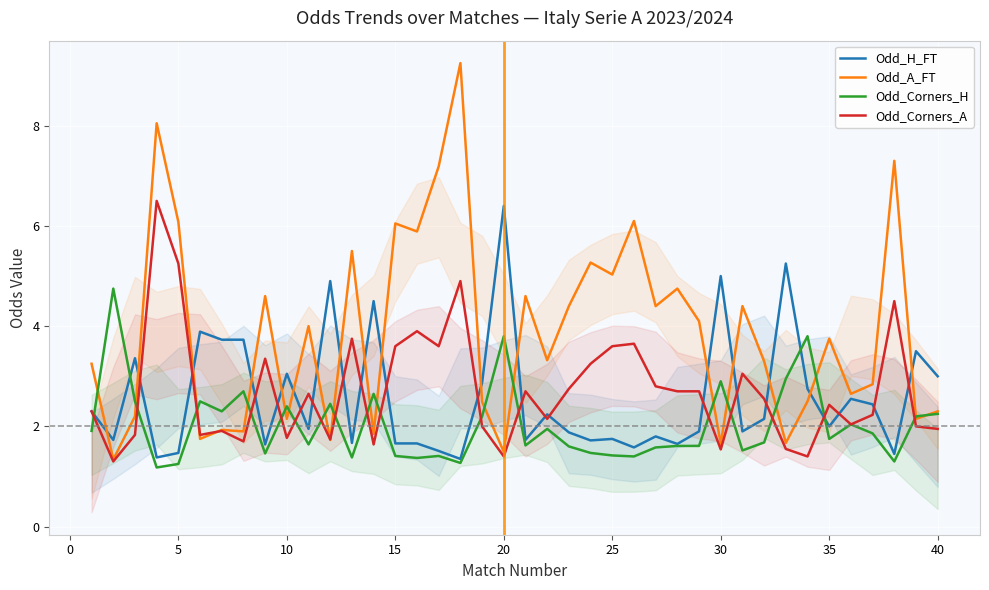

What is the value of the Odd_H_FT point at the 18th from the left?

1.4